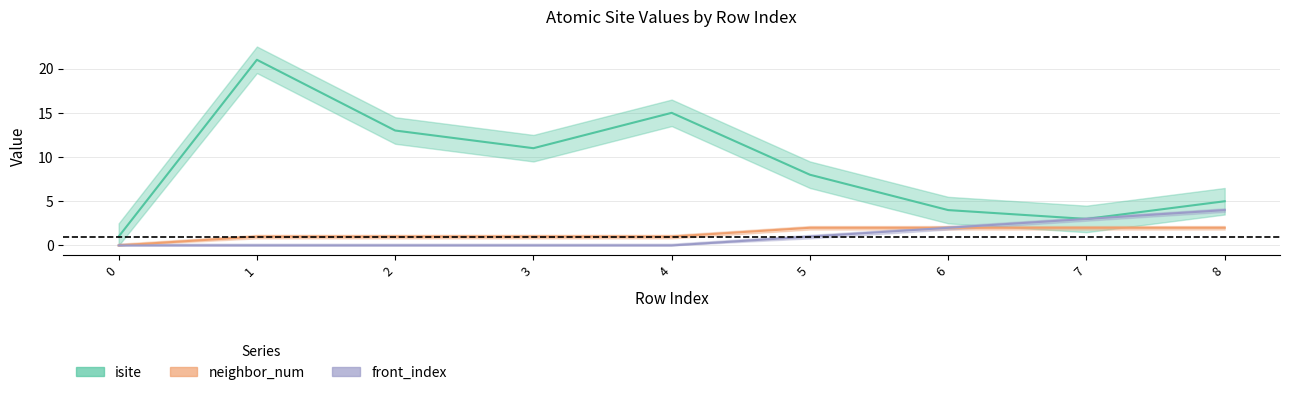

Which series has the widest spread of values?

isite